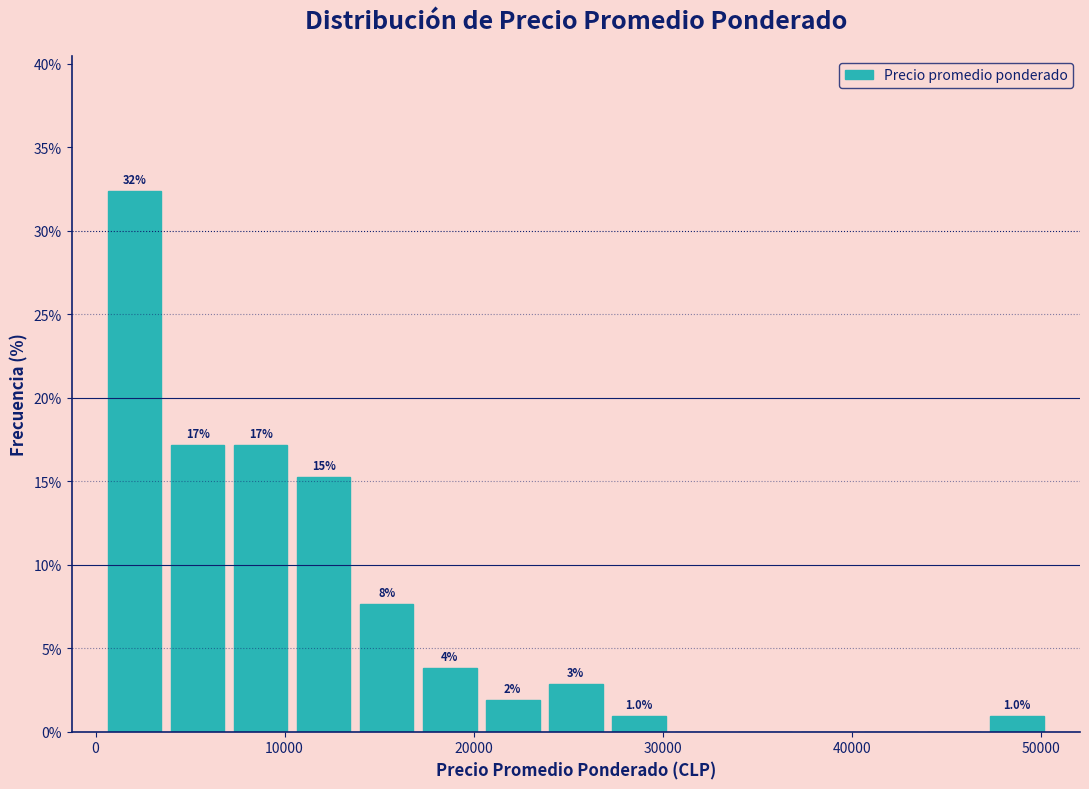

Around what value on the x-axis is the tallest bar? Give the approximate position of its centre, as read against the axis.

2000